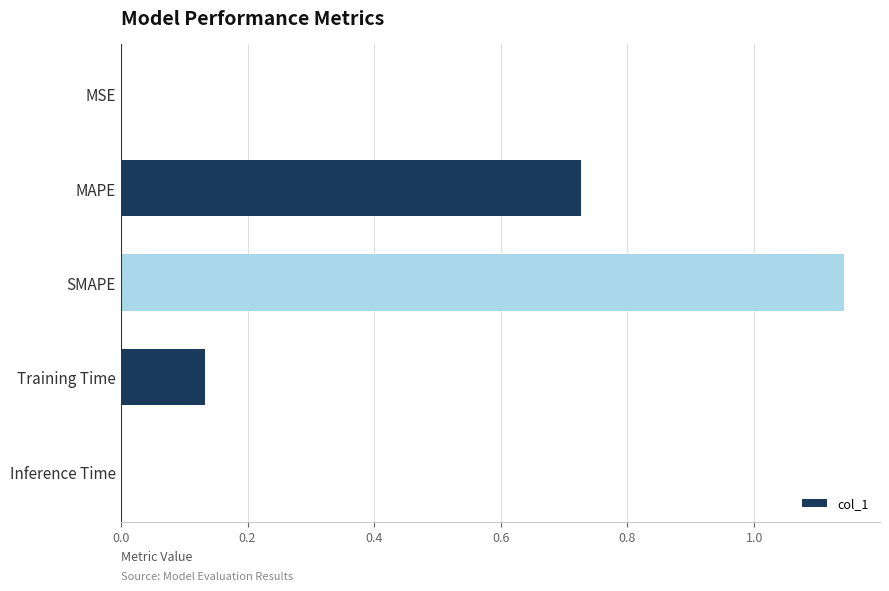

What is the change in value from MAPE to Training Time?

-0.6